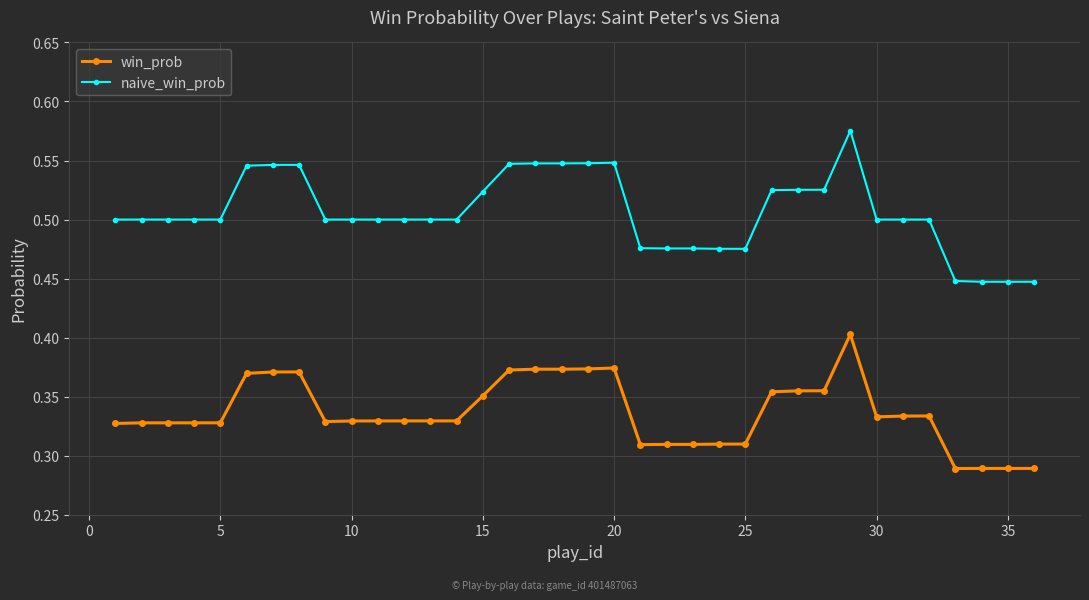

List the series in order of their overall mean, highest first.

naive_win_prob, win_prob